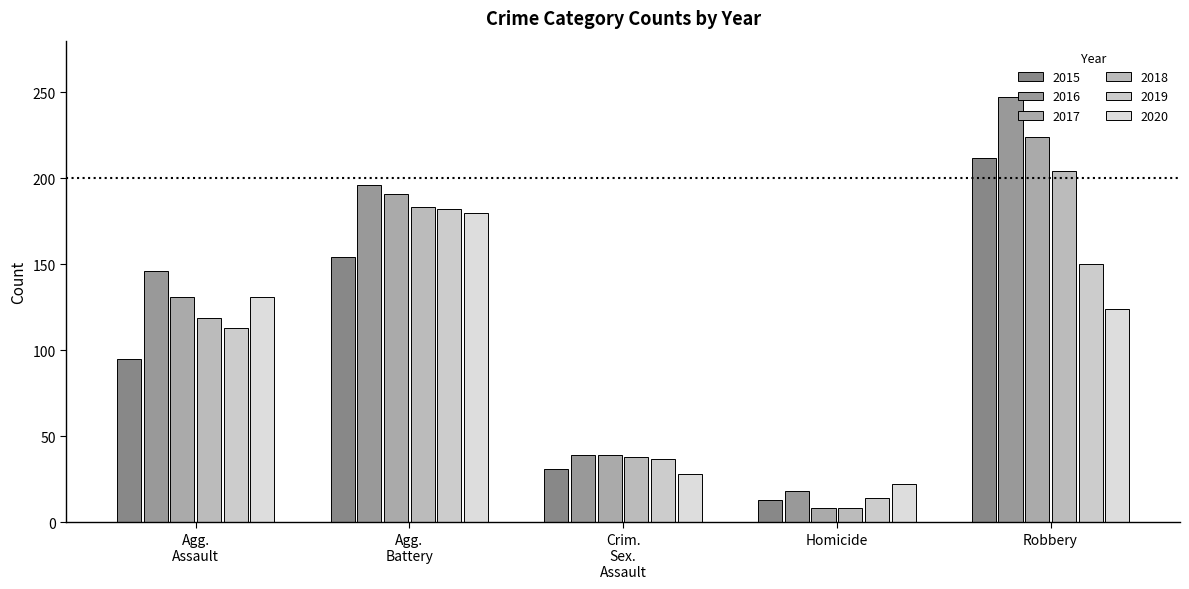

Reading left to right, list all the values displayed in this chart.

2015: 95	154	31	13	212
2016: 146	196	39	18	247
2017: 131	191	39	8	224
2018: 119	183	38	8	204
2019: 113	182	37	14	150
2020: 131	180	28	22	124